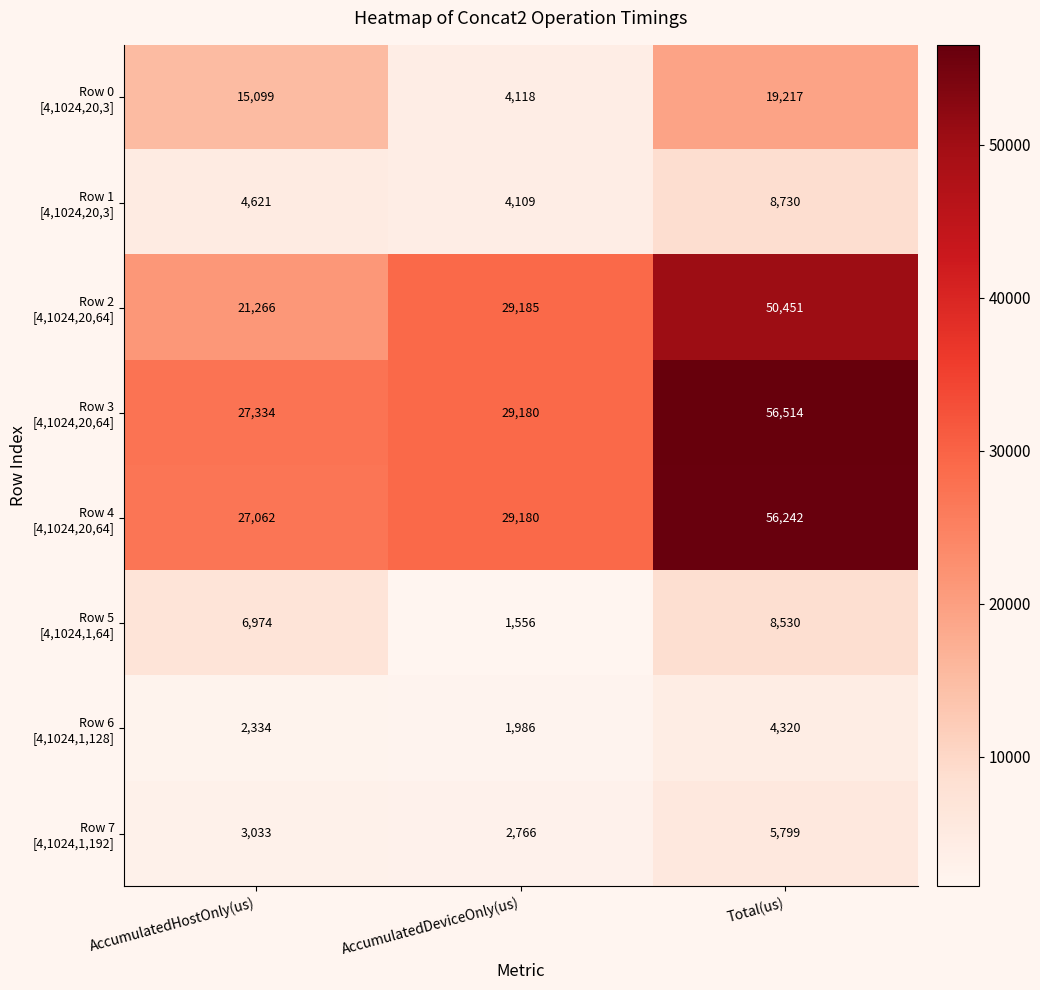

What is the difference between the highest and lowest values at AccumulatedDeviceOnly(us)?

27629